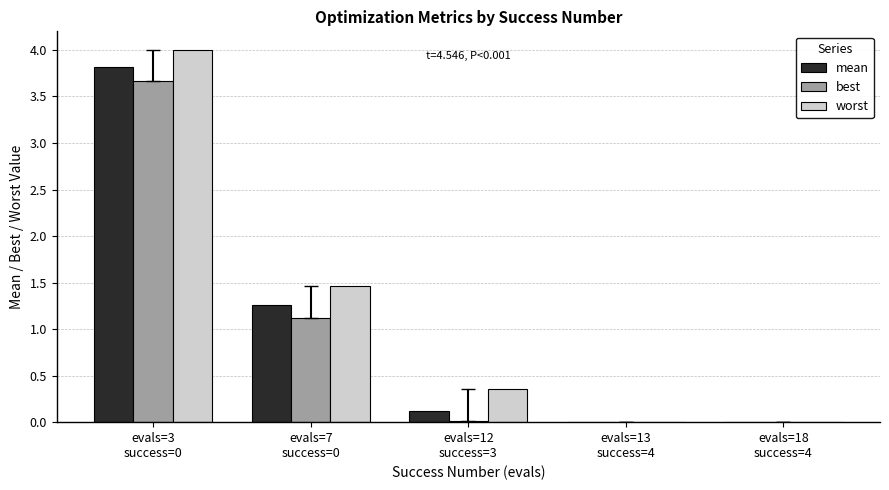

What is the maximum value shown in the chart?

4.0